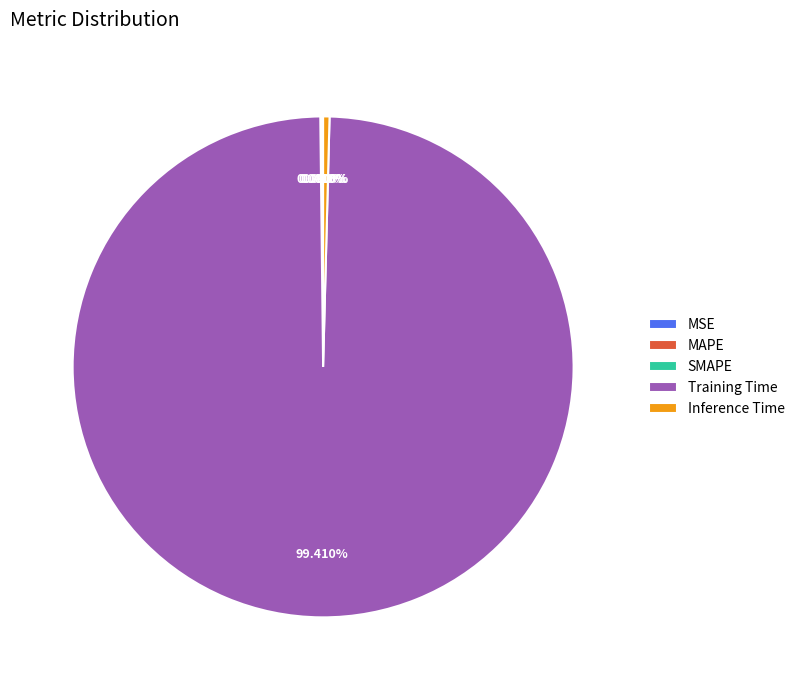

What is the largest slice in the pie chart?

Training Time